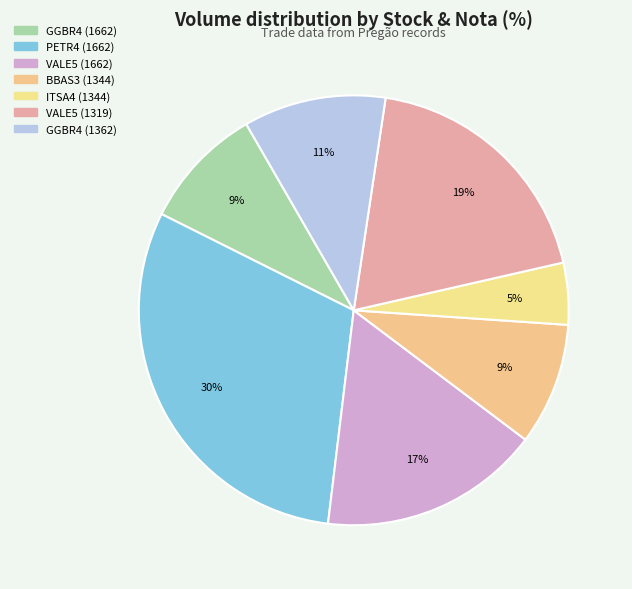

What is the ratio of the value at GGBR4 (1362) to the value at GGBR4 (1662)?

1.2